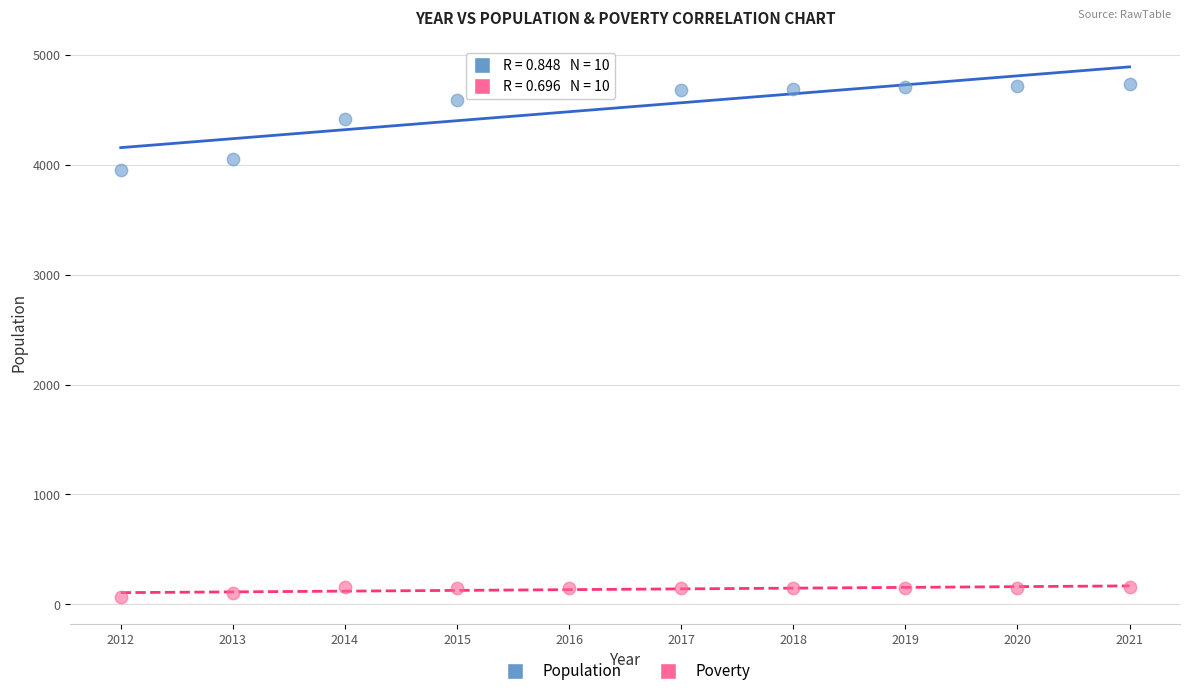

What are all the series names shown in the legend?

Population, Poverty